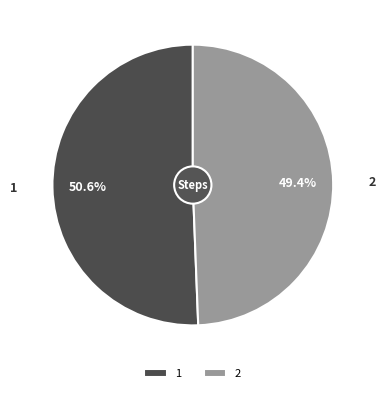

Which has a higher value, 2 or 1?

1